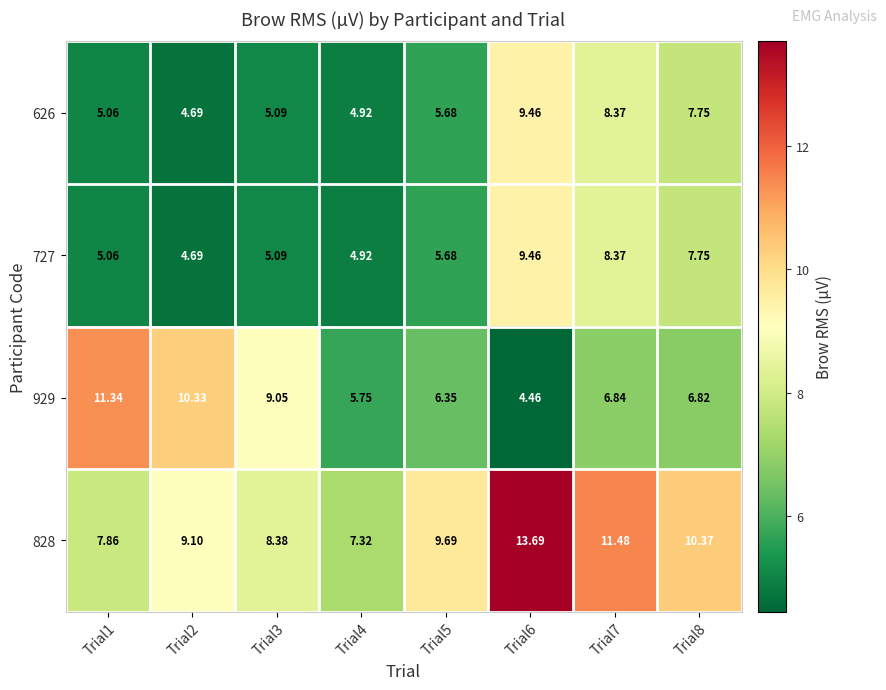

Reading right to left, list all the values displayed in this chart.

626: Trial8=7.8	Trial7=8.4	Trial6=9.5	Trial5=5.7	Trial4=4.9	Trial3=5.1	Trial2=4.7	Trial1=5.1
727: Trial8=7.8	Trial7=8.4	Trial6=9.5	Trial5=5.7	Trial4=4.9	Trial3=5.1	Trial2=4.7	Trial1=5.1
929: Trial8=6.8	Trial7=6.8	Trial6=4.5	Trial5=6.3	Trial4=5.8	Trial3=9.1	Trial2=10.3	Trial1=11.3
828: Trial8=10.4	Trial7=11.5	Trial6=13.7	Trial5=9.7	Trial4=7.3	Trial3=8.4	Trial2=9.1	Trial1=7.9